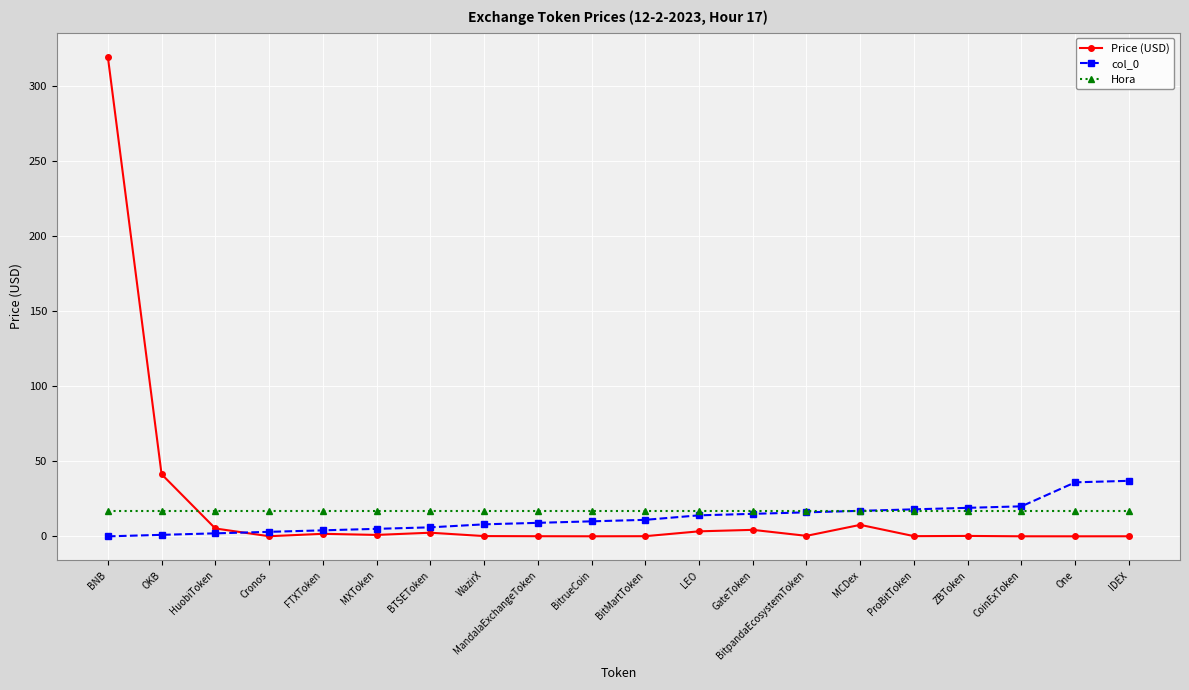

Is it true that Price (USD) equals 0.0 at CoinExToken?

True